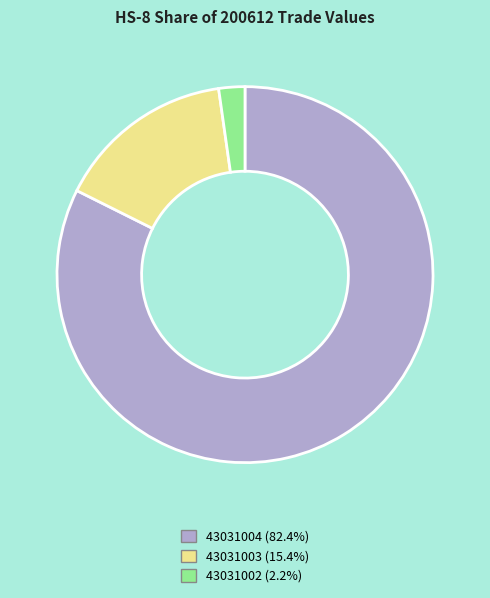

Is the sum of 43031003 (15.4%) and 43031004 (82.4%) greater than half?

Yes